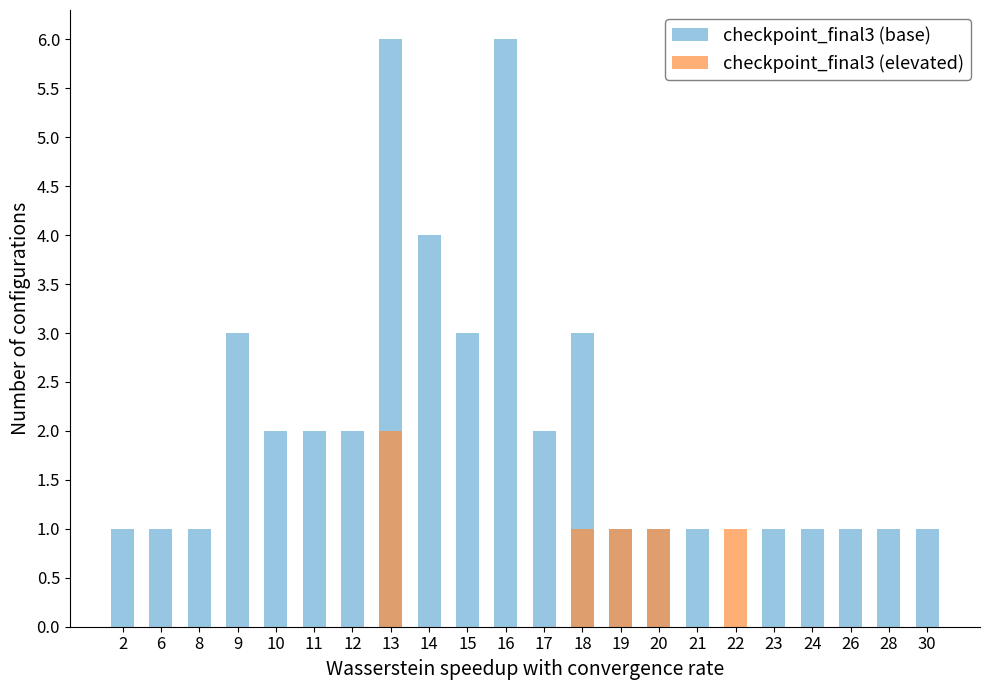

How many bars are there in each group?

2